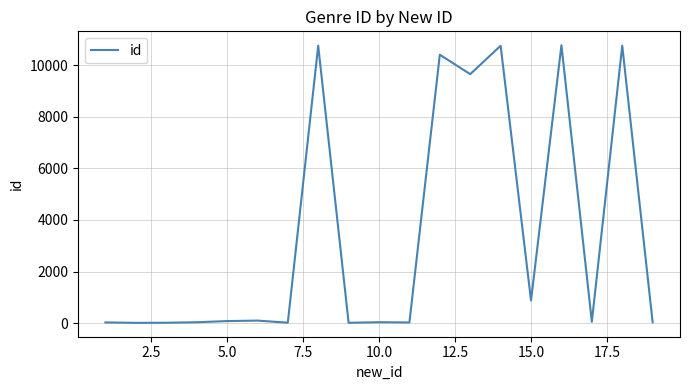

What is the minimum value shown in the chart?

12